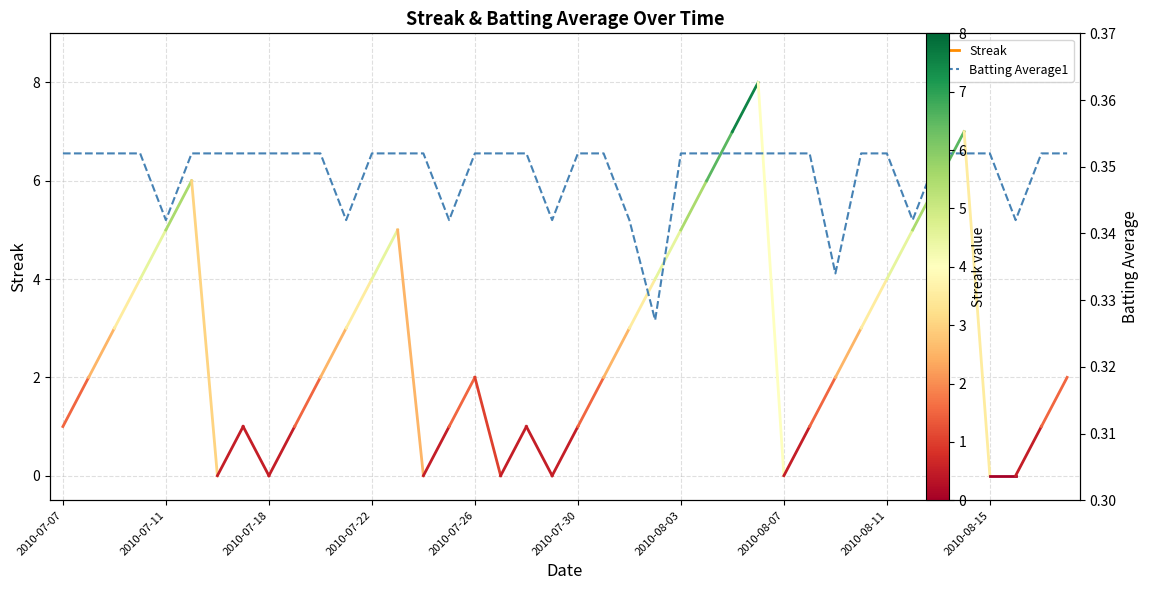

Which category has the highest value across all series?

2010-07-07